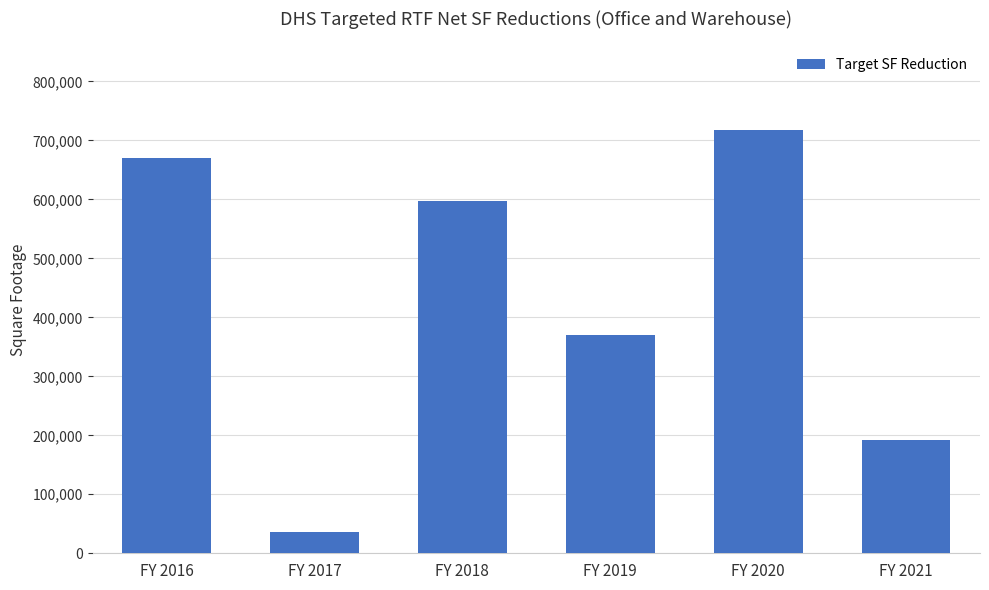

What is the sum of all values?

2581768